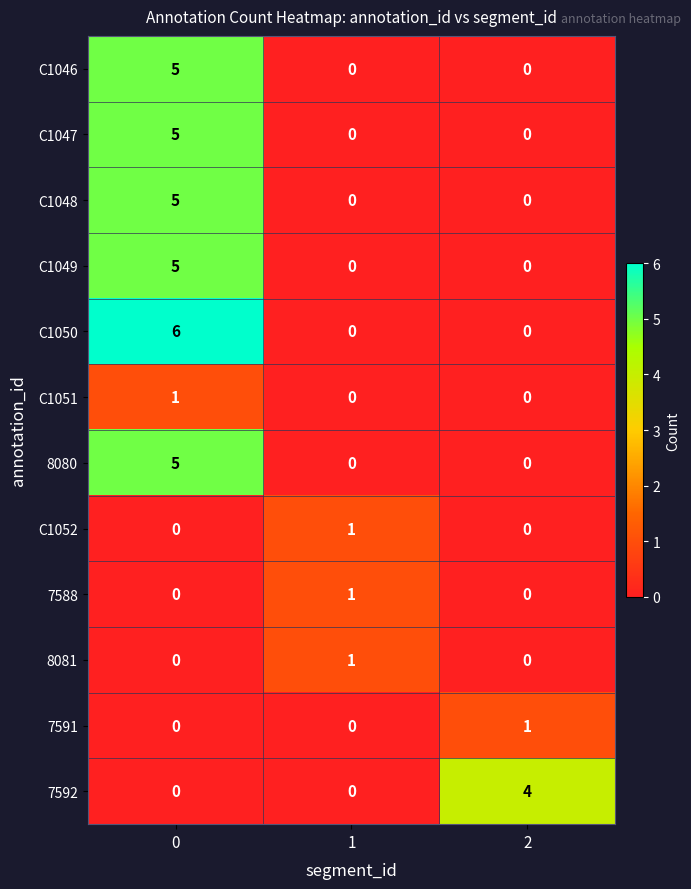

True or false: 7591 has a value of 1 at 2.

True